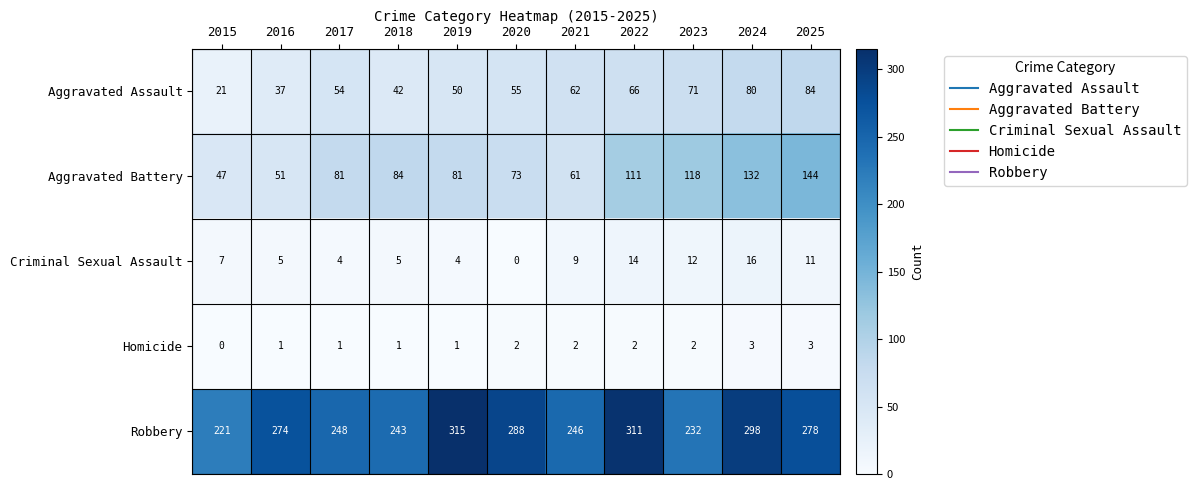

What is the spread (max minus min) of values at 2017?

247